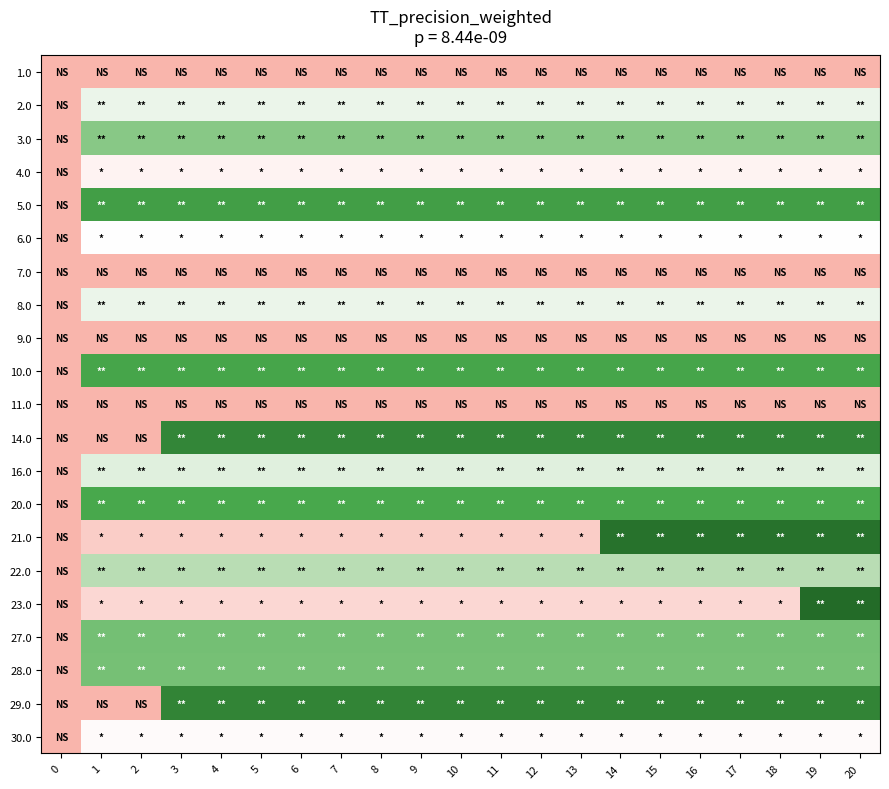

How many categories are shown in the chart?

21